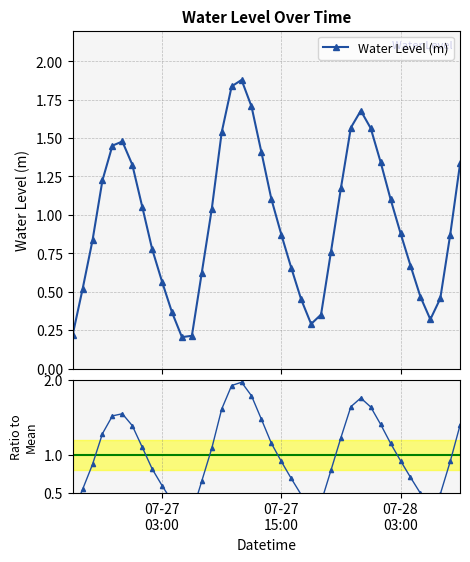

How many interior local peaks does the Water Level (m) series have?

3